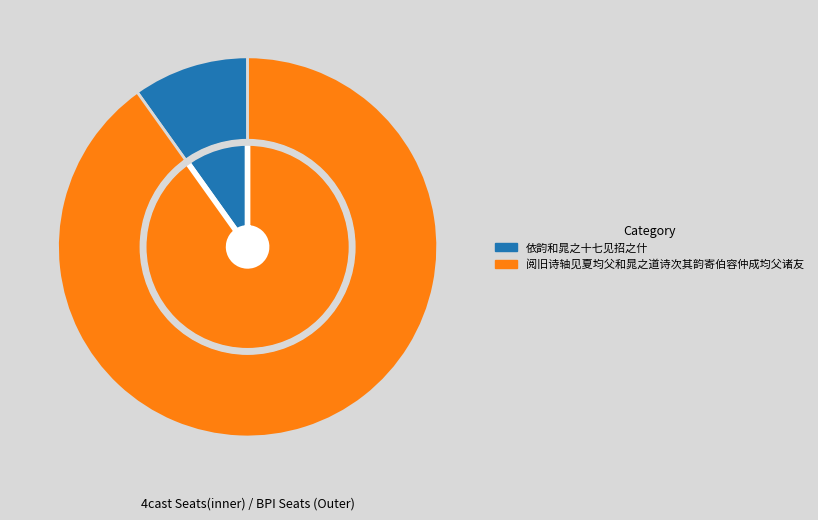

What is the largest slice in the pie chart?

阅旧诗轴见夏均父和晁之道诗次其韵寄伯容仲成均父诸友